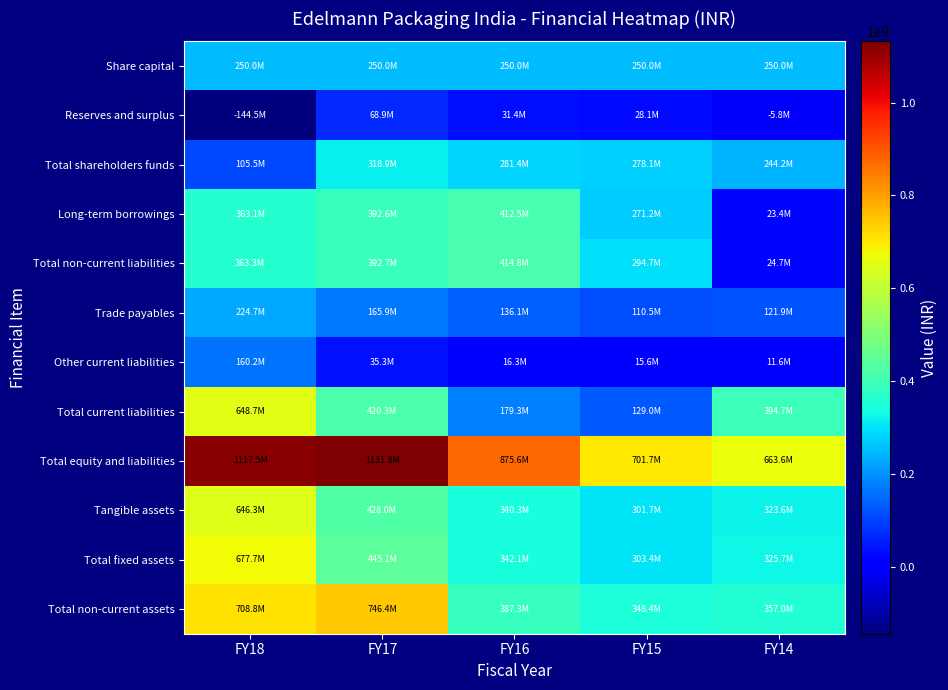

Which label corresponds to the largest value in the chart?

FY17